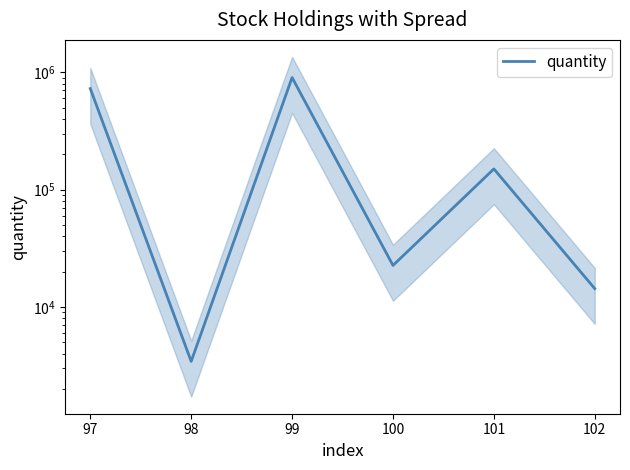

Approximately how many times larger is the value at 98 compared to 100?

6.0